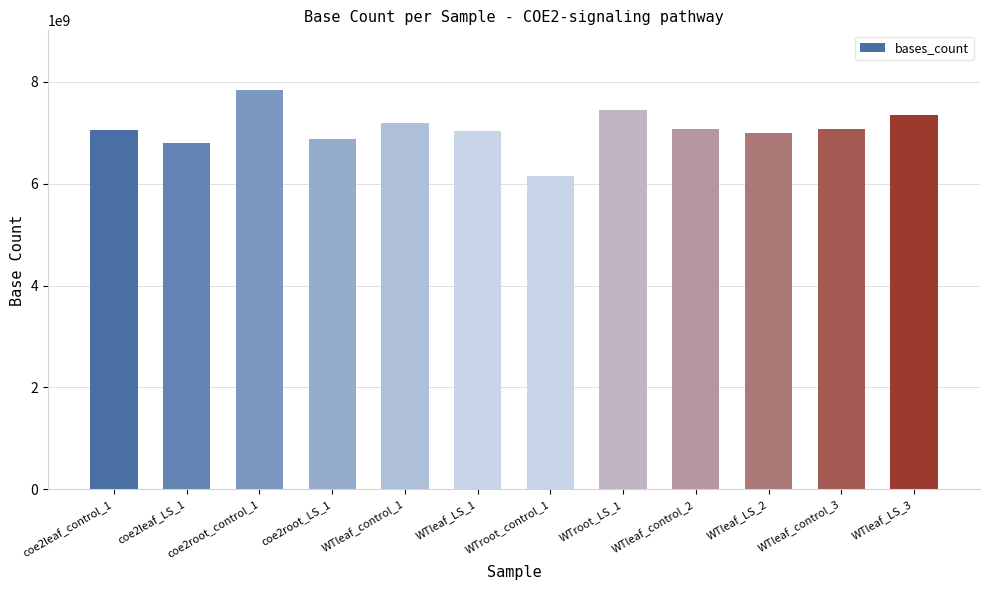

The chart shows a value of 7077331689 at WTleaf_control_2. True or false?

True